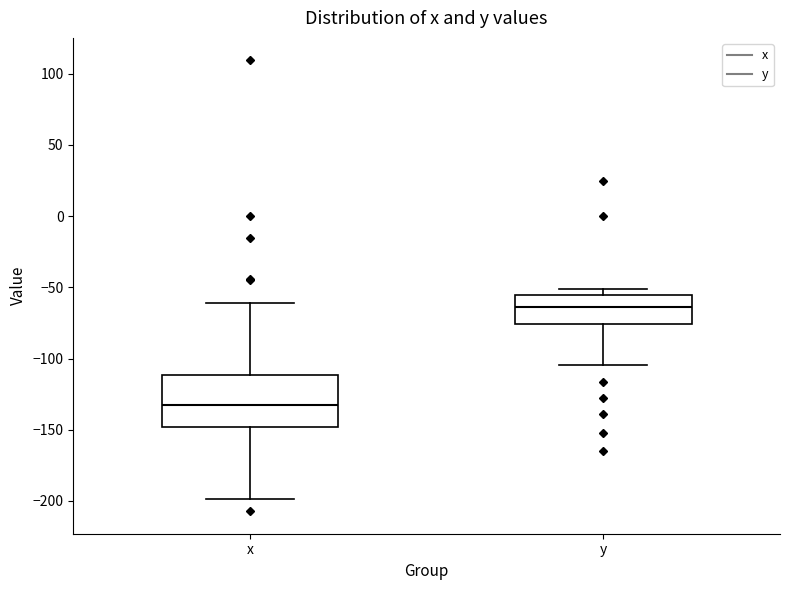

Which box's median line is the highest?

y